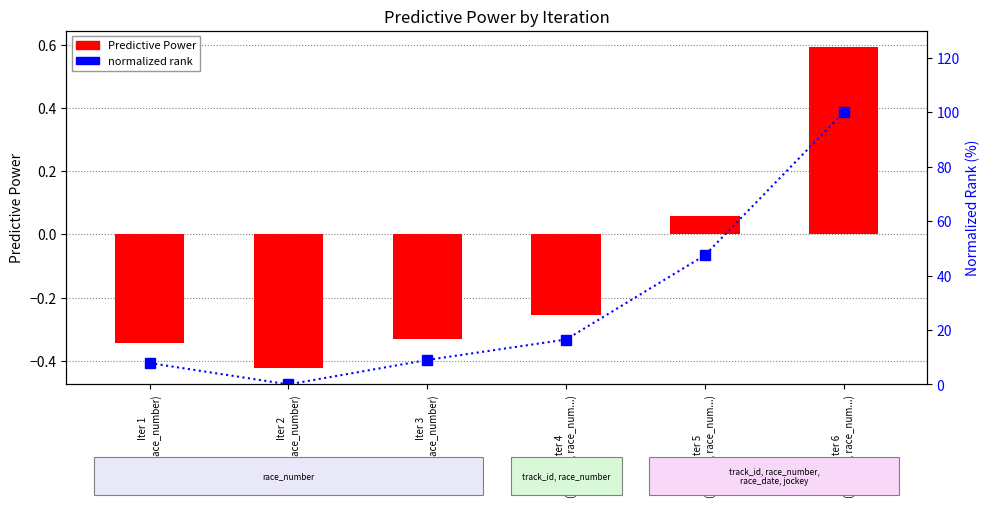

Which series changed the most between Iter 3
(race_number) and Iter 4
(track_id, race_num...)?

normalized rank